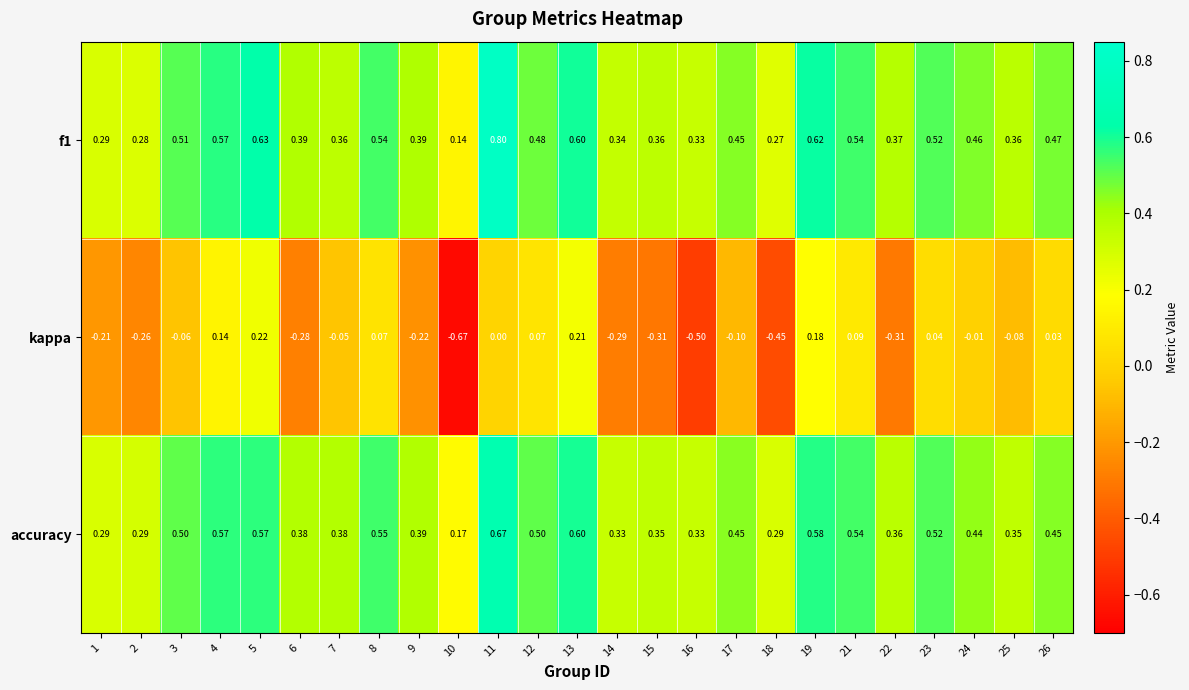

Between 13 and 17, which series saw the biggest shift?

kappa